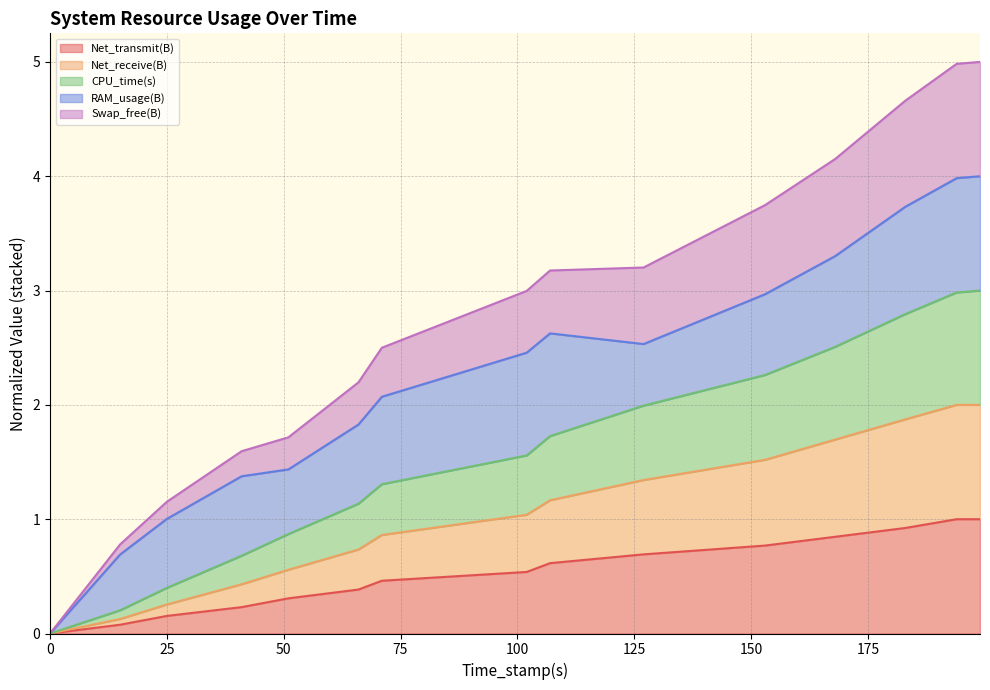

Does the chart display data point markers on the line(s)?

No